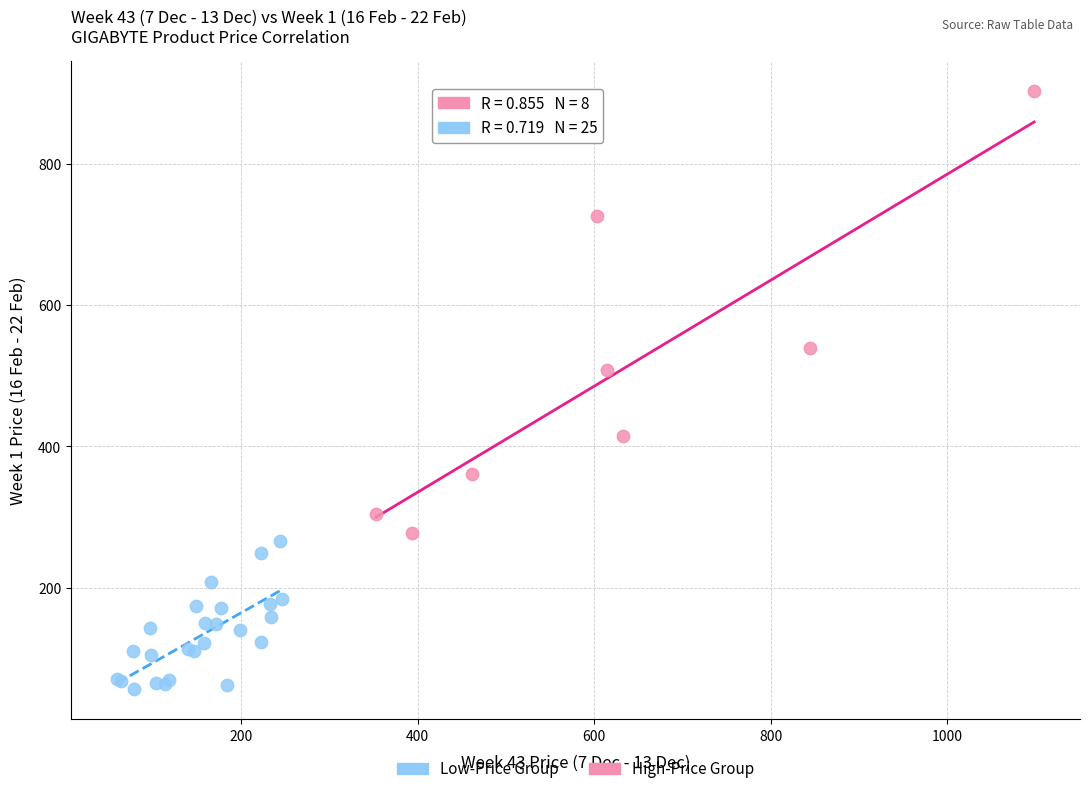

Which series has the largest Y range (max minus min)?

High-Price Group